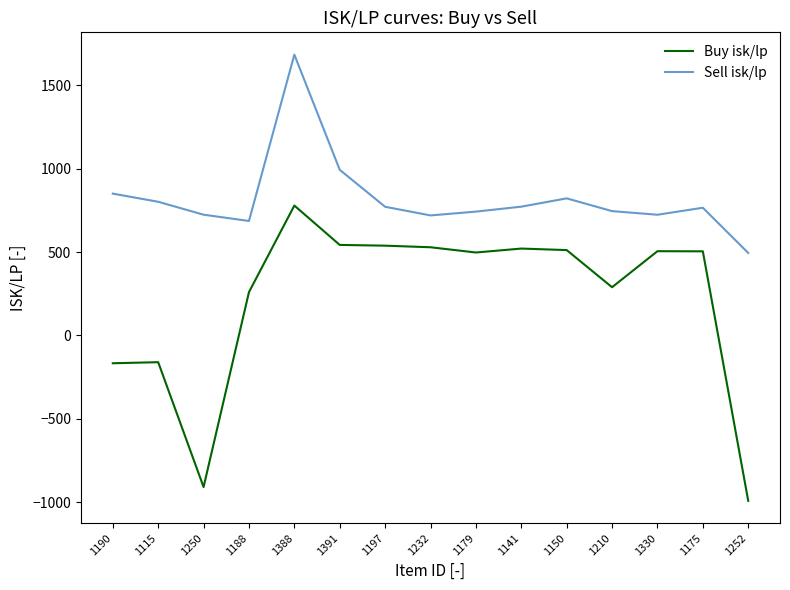

Count the number of data series in this chart.

2